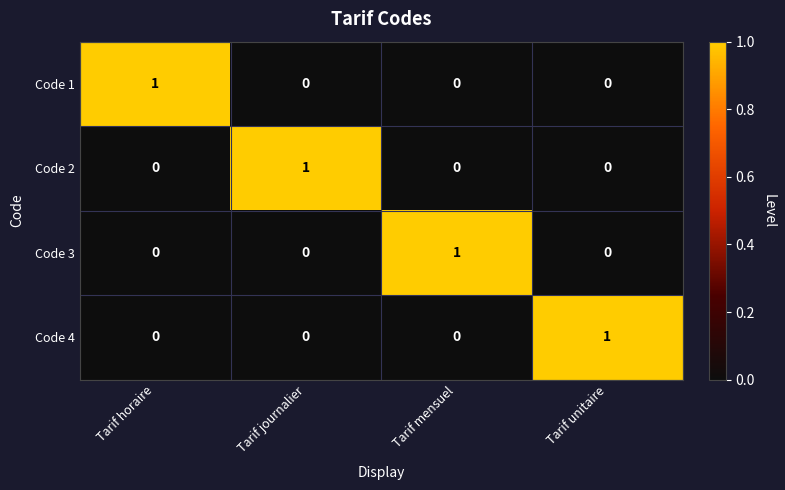

At how many categories does at least one series exceed 0?

4